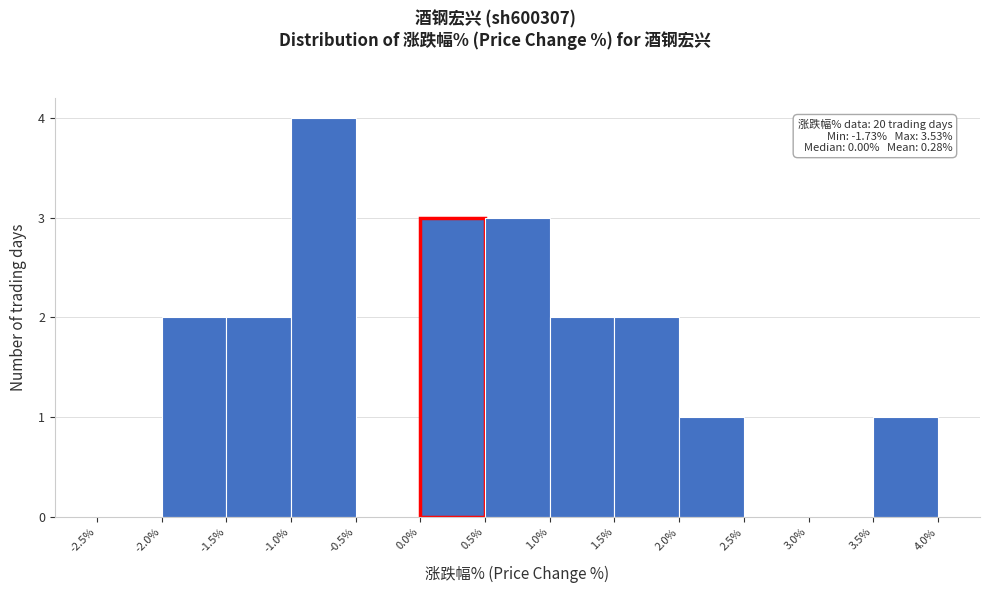

Which range on the x-axis has the tallest bar?

-1.0% to -0.5%